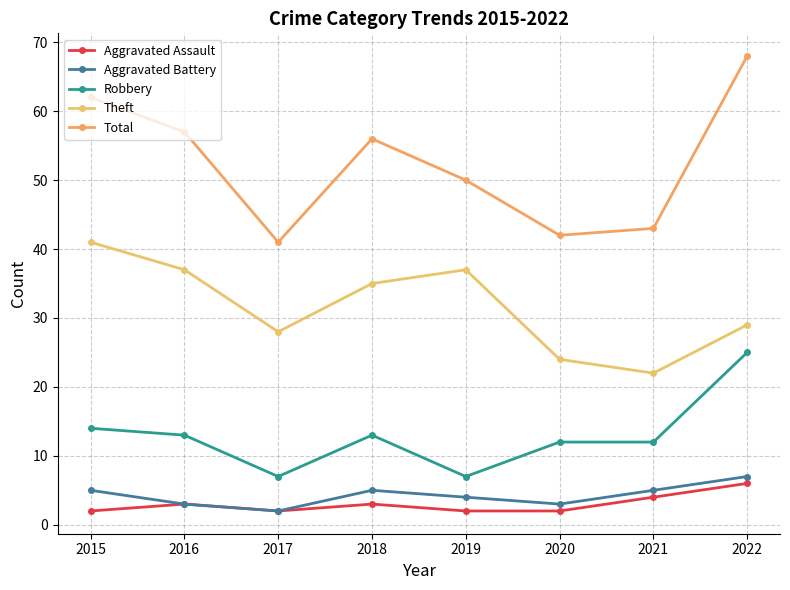

The value of Aggravated Assault at 2018 is 5. True or false?

False